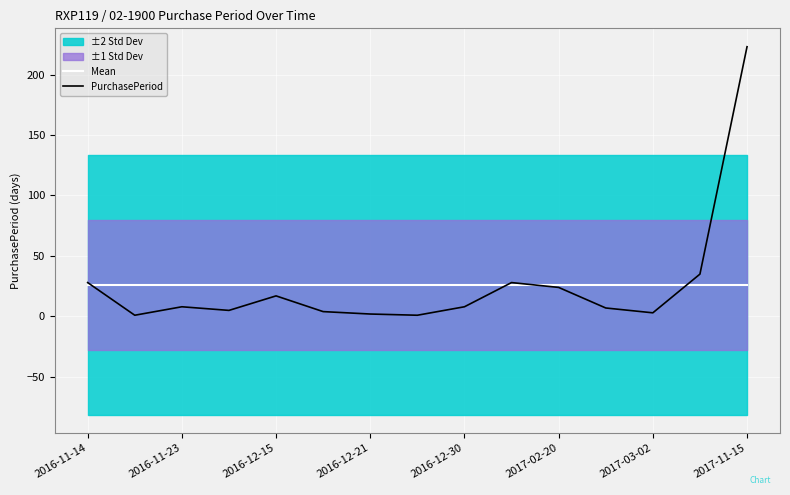

What is the smallest value displayed?

1.0